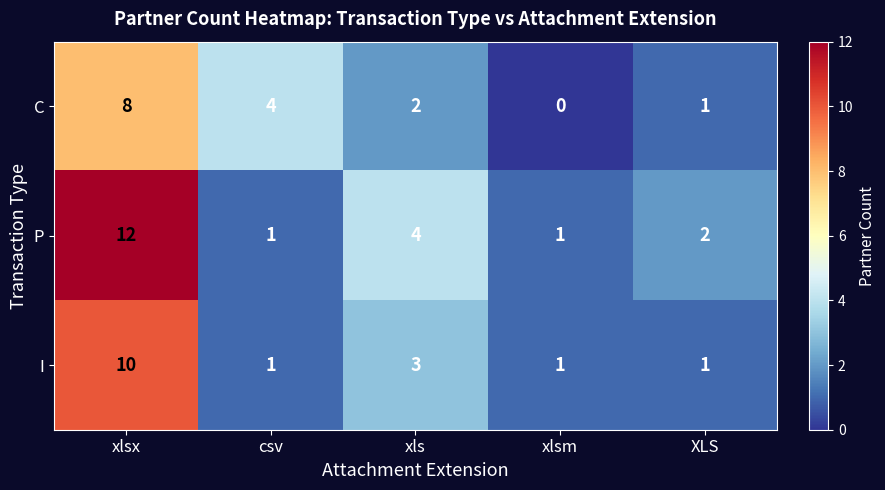

What is the spread (max minus min) of values at csv?

3